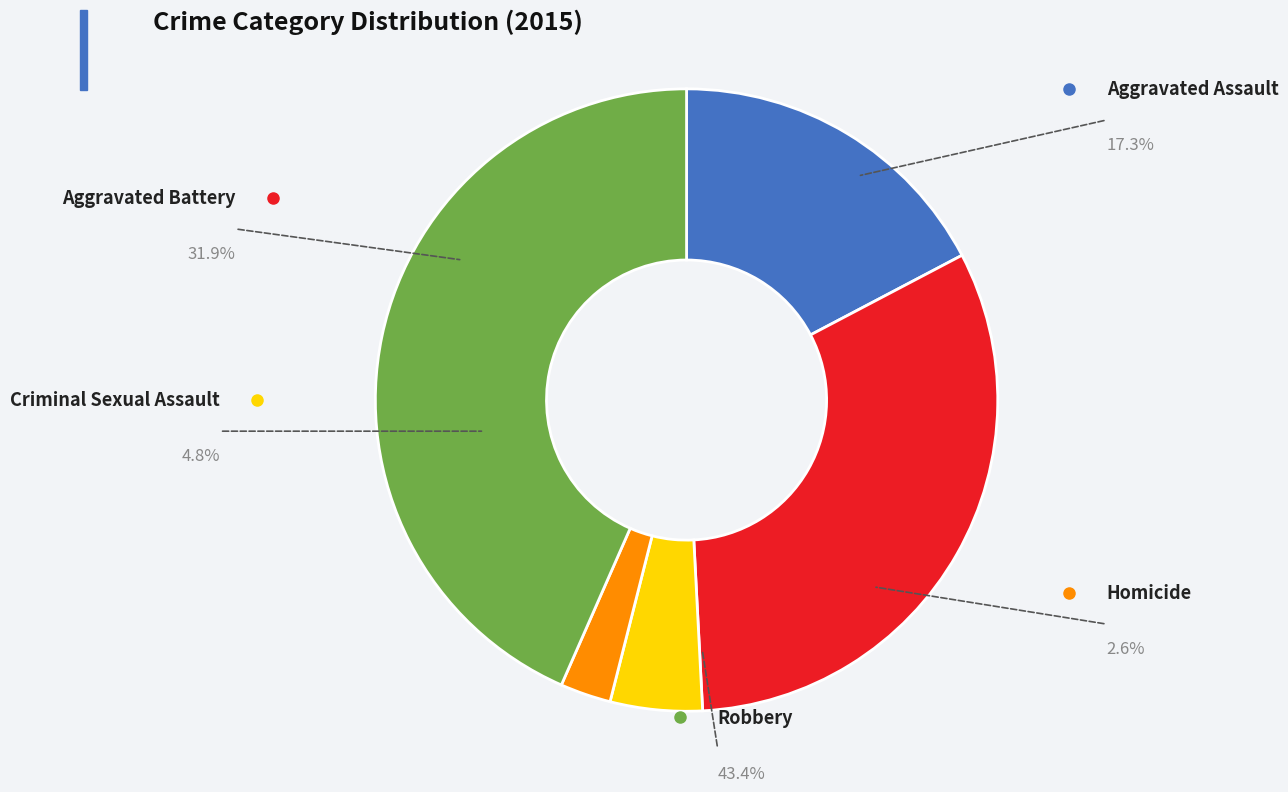

Count the number of slices in the pie.

5